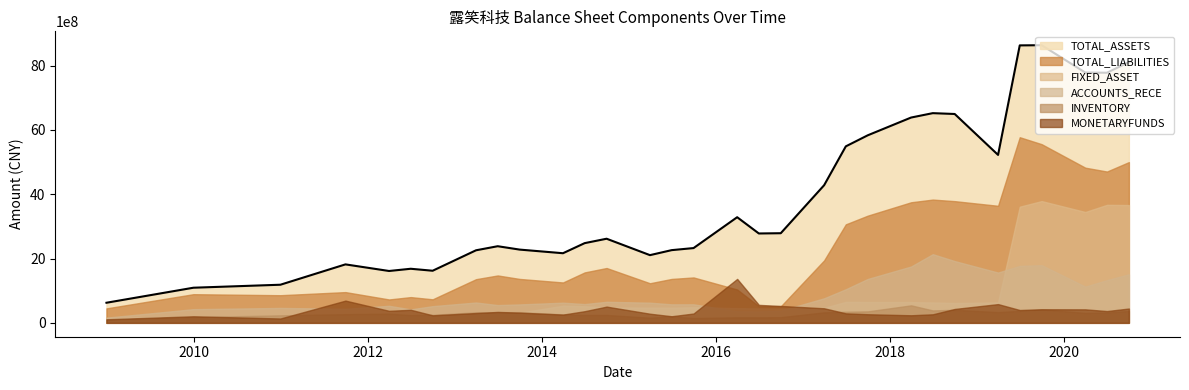

Is the value of TOTAL_ASSETS at 2016-09-30 greater than the value of FIXED_ASSET at 2015-09-30?

Yes